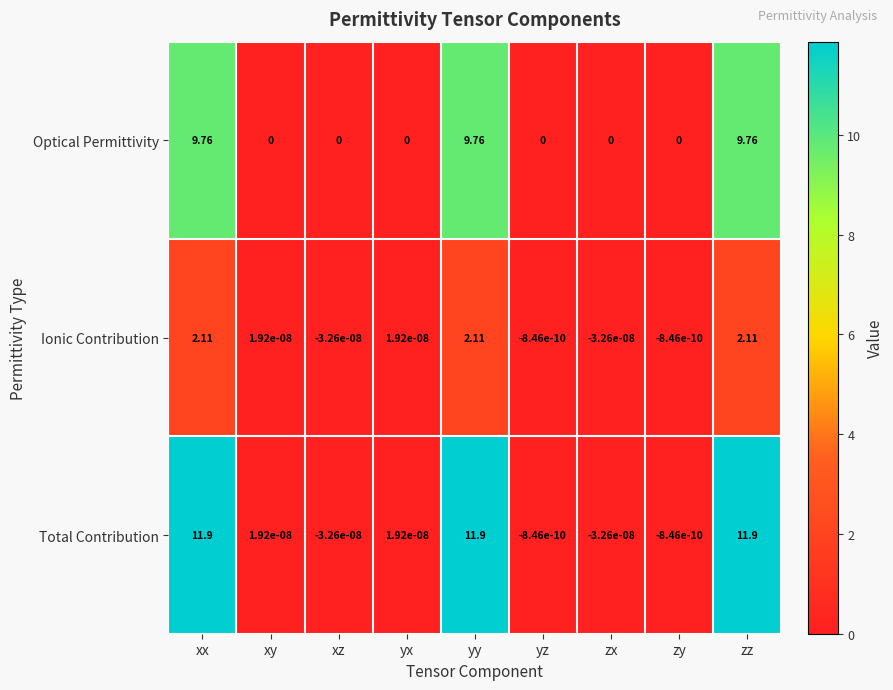

At zz, list the series in order from largest to smallest.

Total Contribution, Optical Permittivity, Ionic Contribution